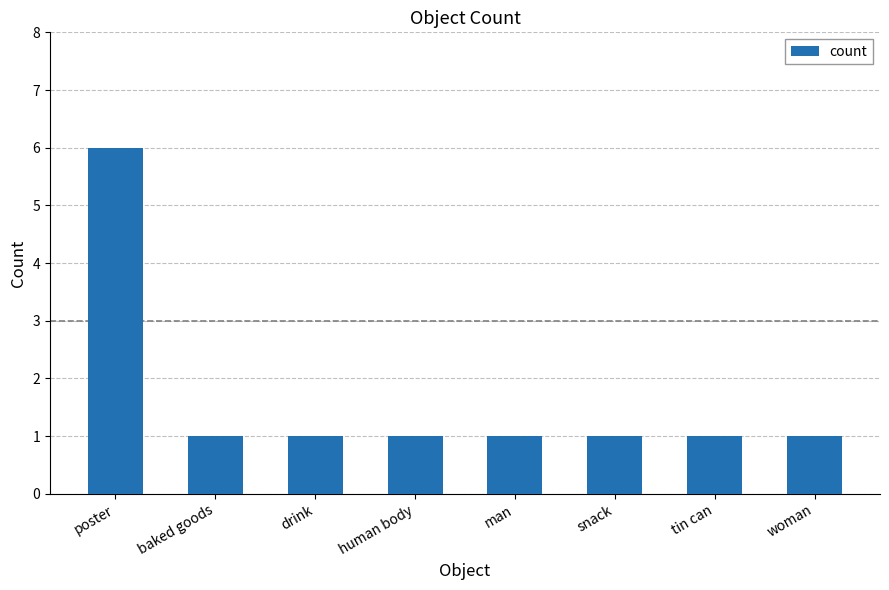

What is the label of the 3rd bar from the right?

snack